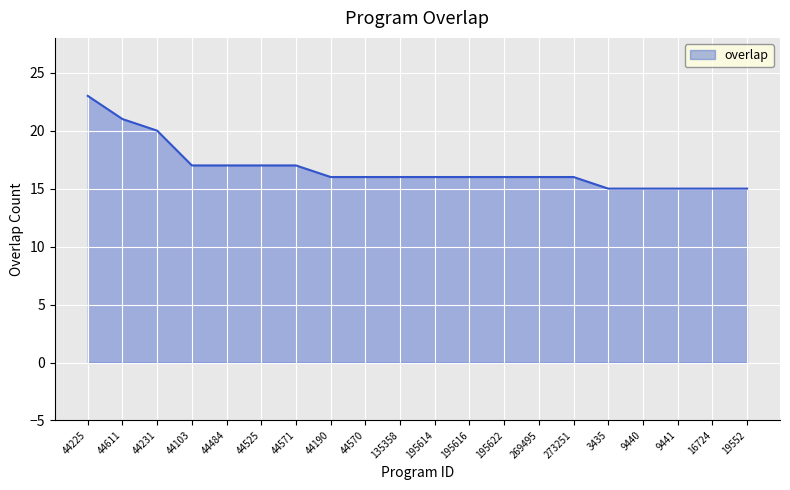

What position from the right is 16724?

2